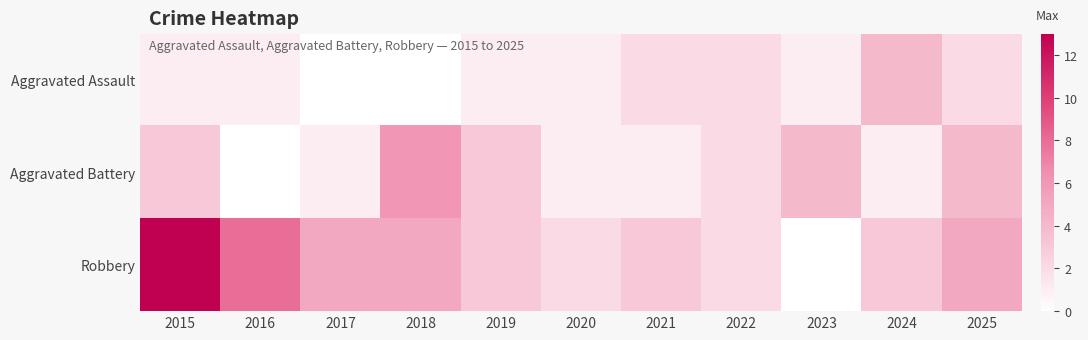

Rank the series by their maximum value, from highest to lowest.

Robbery, Aggravated Battery, Aggravated Assault